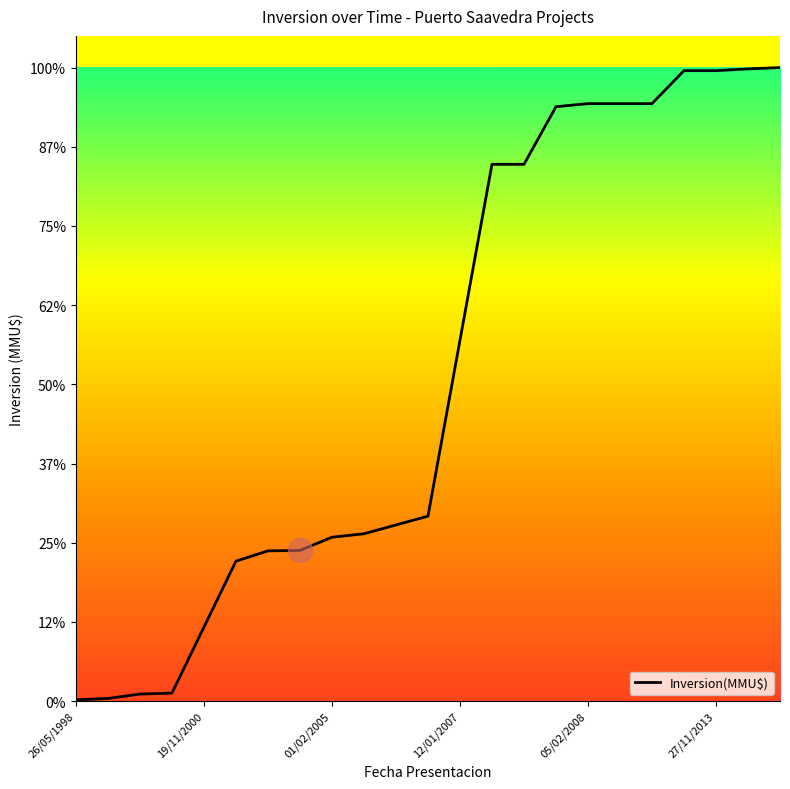

Is this an area chart (filled region under the line)?

No